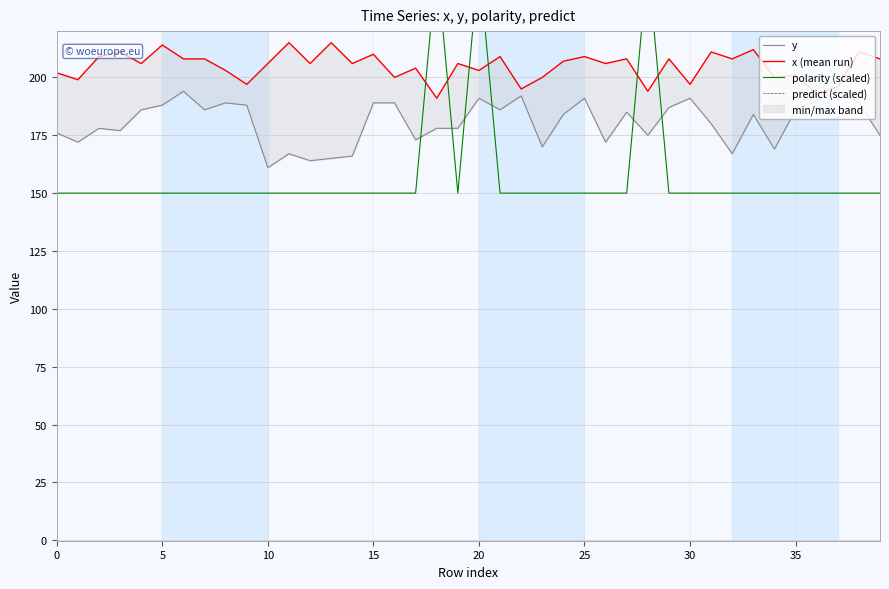

Reading left to right, transcribe all the data shown in this chart.

y: 176	172	178	177	186	188	194	186	189	188	161	167	164	165	166	189	189	173	178	178	191	186	192	170	184	191	172	185	175	187	191	180	167	184	169	186	190	194	189	175
x (mean run): 202	199	209	211	206	214	208	208	203	197	206	215	206	215	206	210	200	204	191	206	203	209	195	200	207	209	206	208	194	208	197	211	208	212	200	201	193	196	211	208
polarity (scaled): 150	150	150	150	150	150	150	150	150	150	150	150	150	150	150	150	150	150	250	150	250	150	150	150	150	150	150	150	250	150	150	150	150	150	150	150	150	150	150	150
predict (scaled): 260	260	260	260	260	260	260	260	260	260	260	260	260	260	260	260	260	260	260	260	260	260	260	260	260	260	260	260	260	260	260	260	260	260	260	260	260	260	260	260